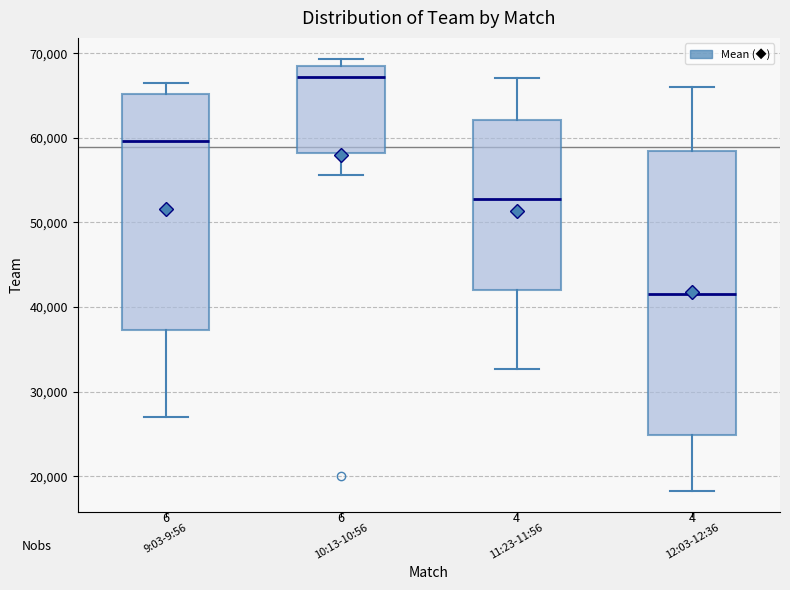

Which box has the highest median line?

10:13-10:56